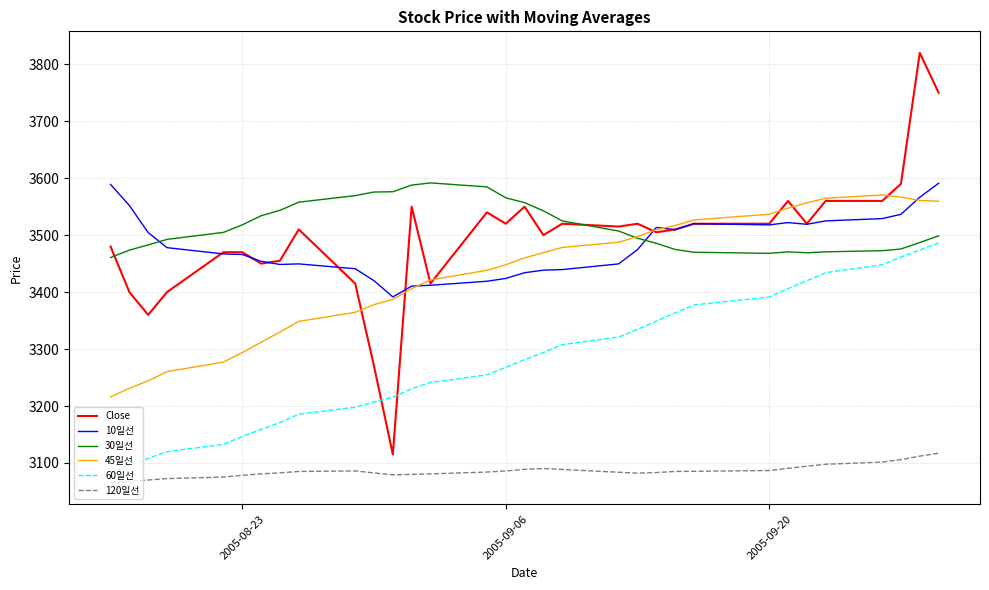

True or false: 10일선 and 120일선 intersect in this chart.

False